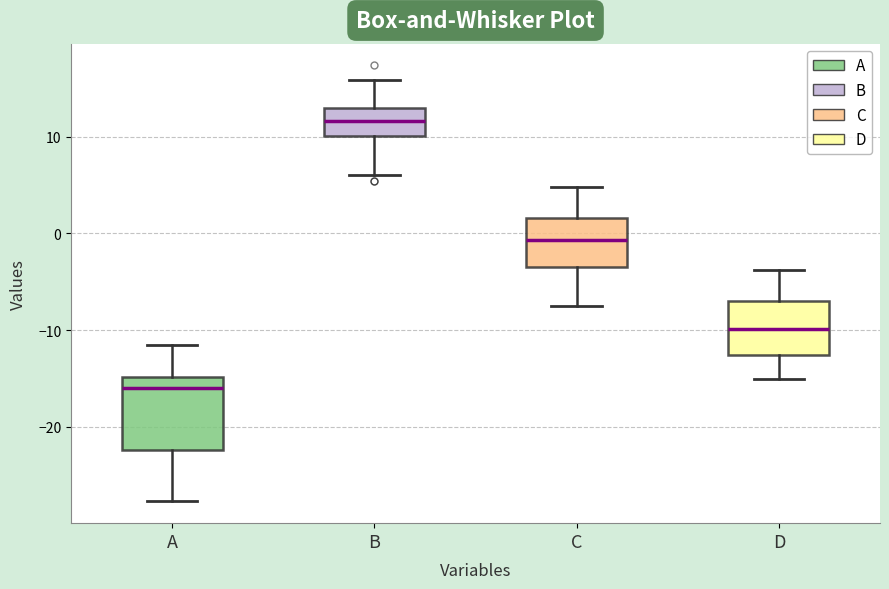

Which box's median line is the lowest?

A